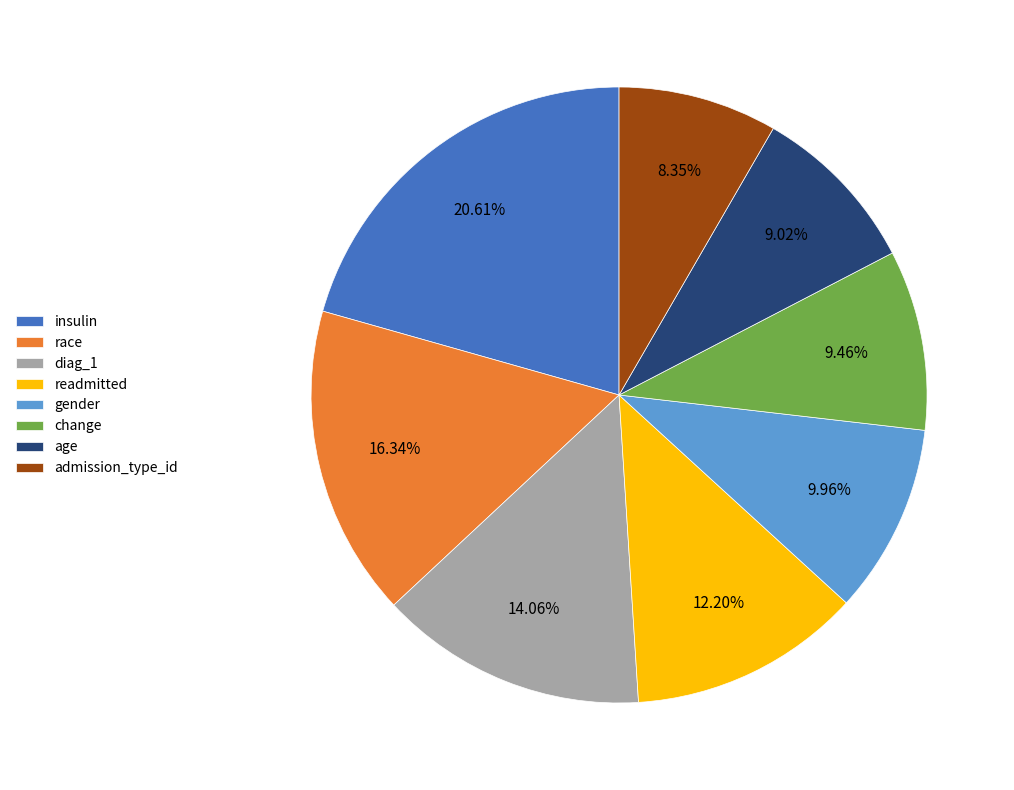

What percentage is the diag_1 slice, to the nearest percent?

14%